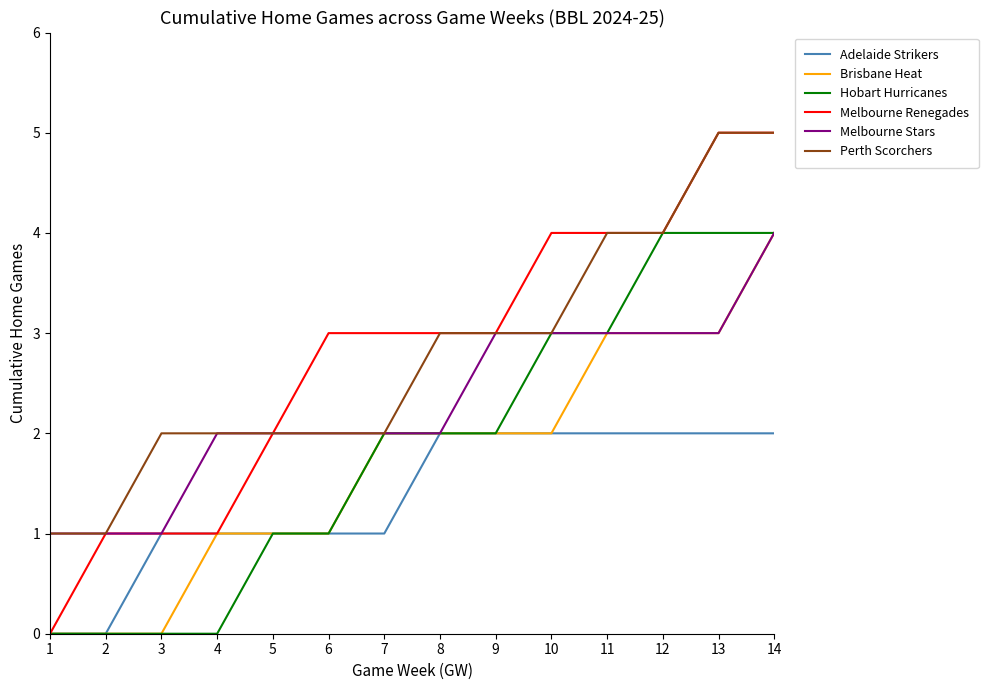

What is the maximum value for Melbourne Stars?

4